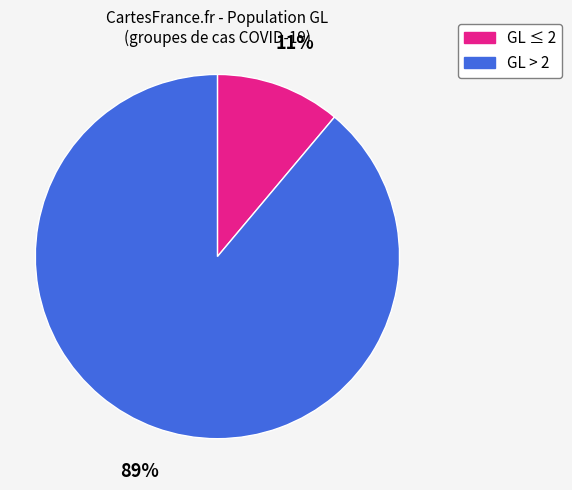

To the nearest percent, what is the difference between the largest and smallest slice percentages?

78%